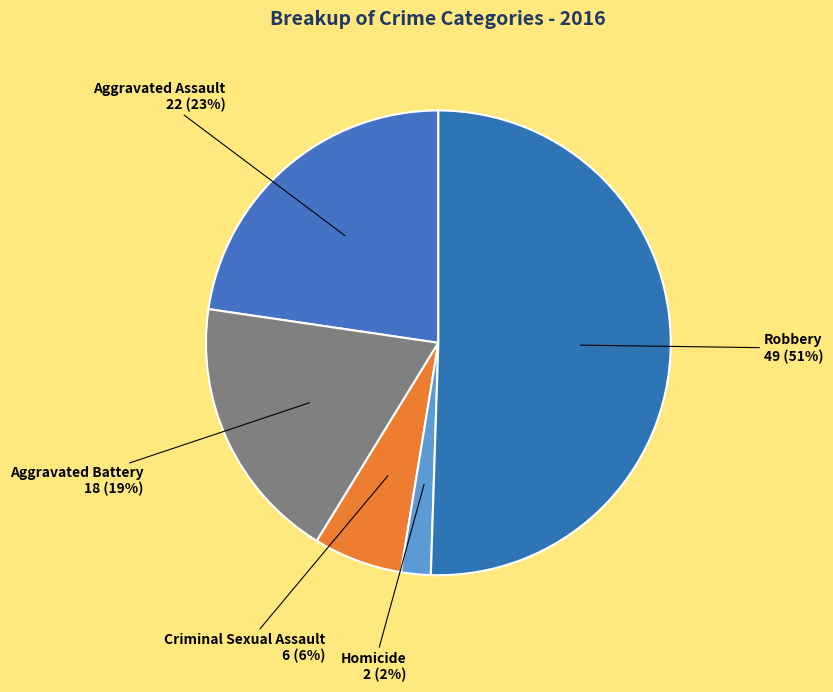

Which category accounts for the majority?

Robbery